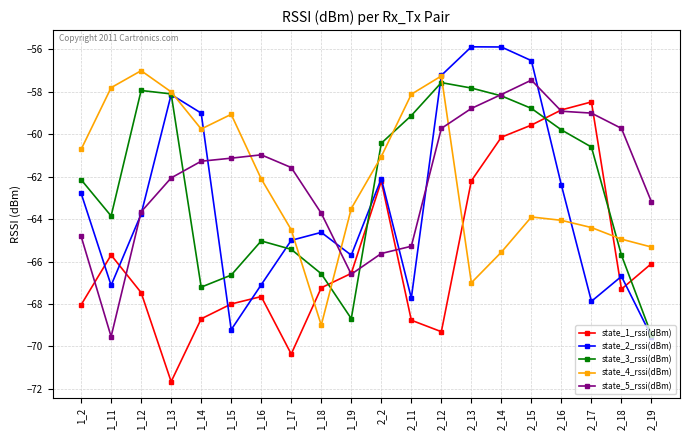

At which category does state_3_rssi(dBm) reach its first local valley?

1_11